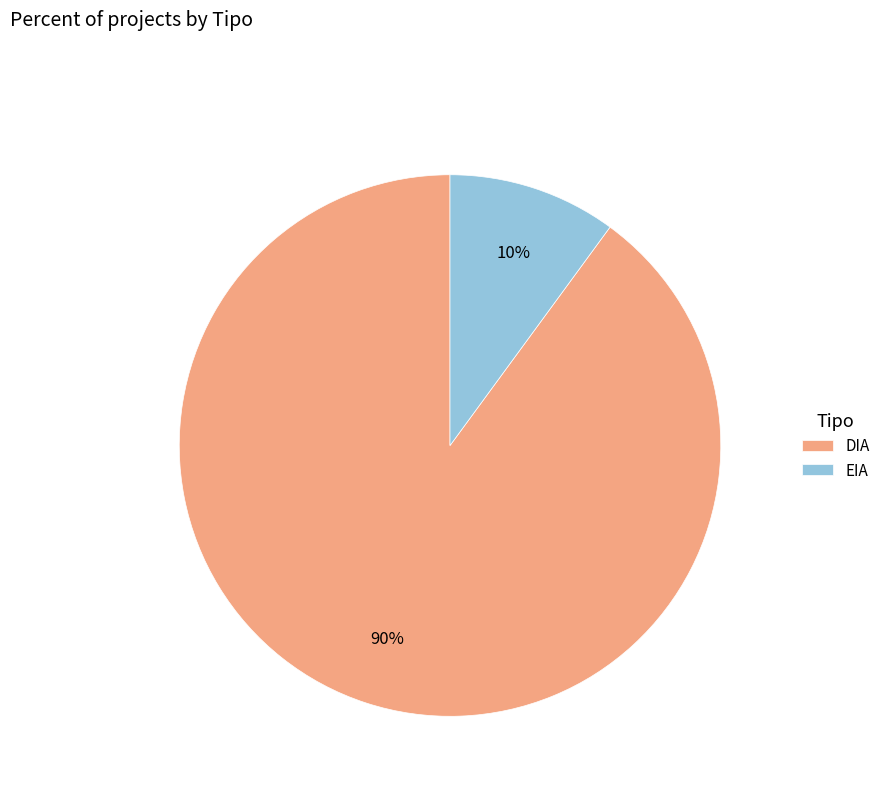

To the nearest percent, what is the combined percentage of DIA and EIA?

100%